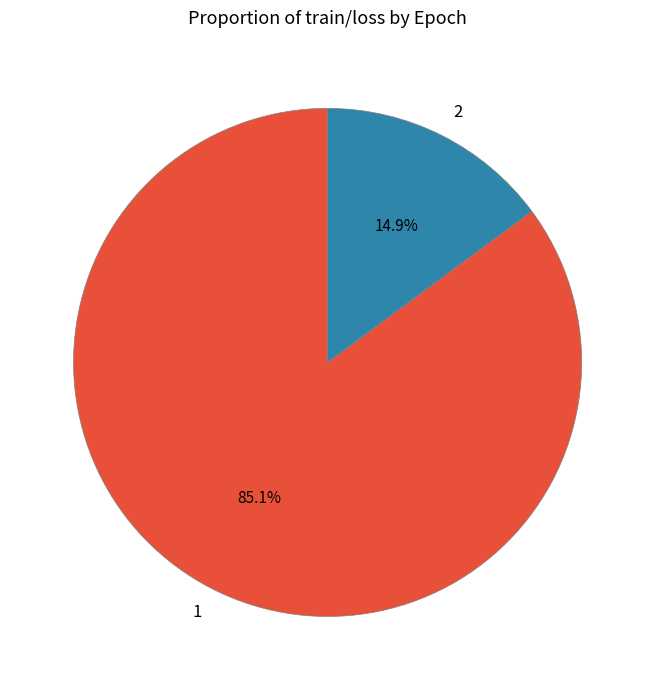

Does any single category account for the majority?

Yes